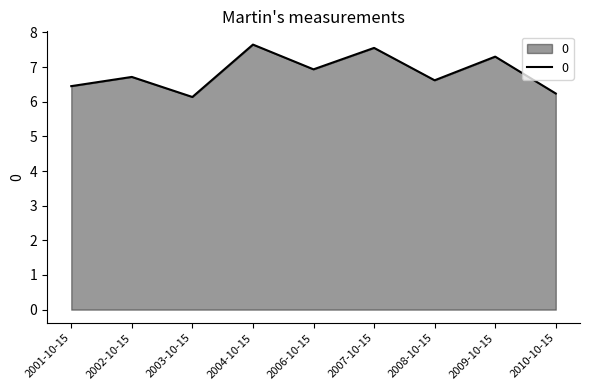

What value does the data have at 2003-10-15?

6.1